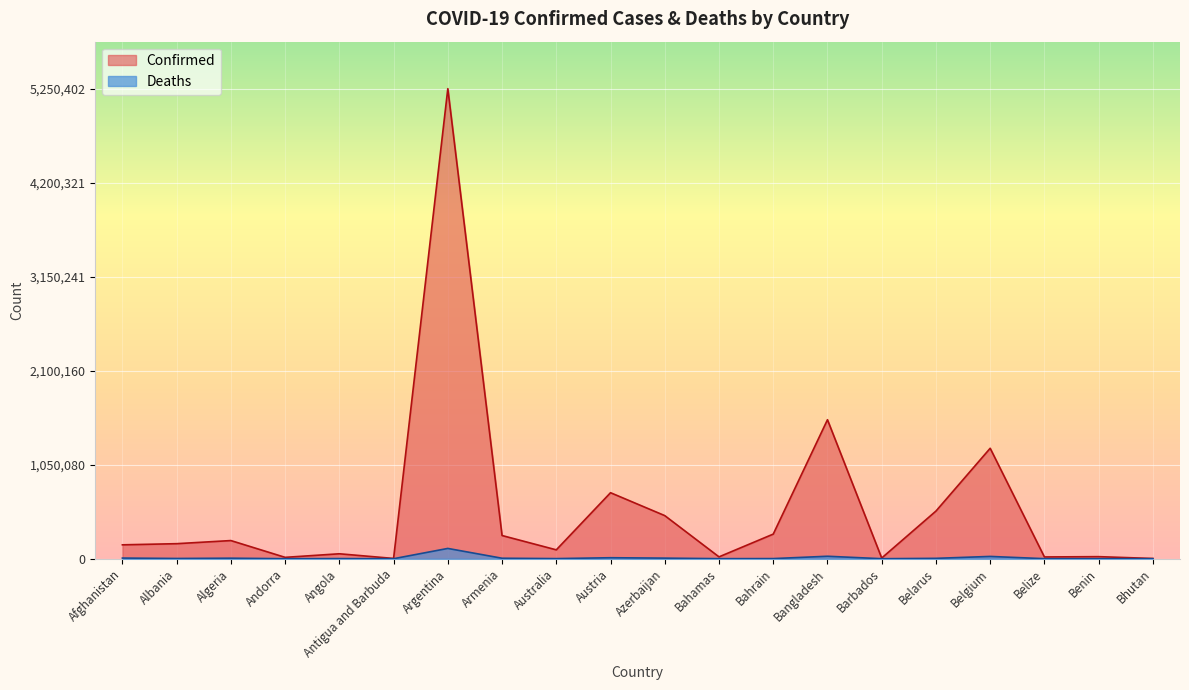

The value of Confirmed at Australia is 38579. True or false?

False